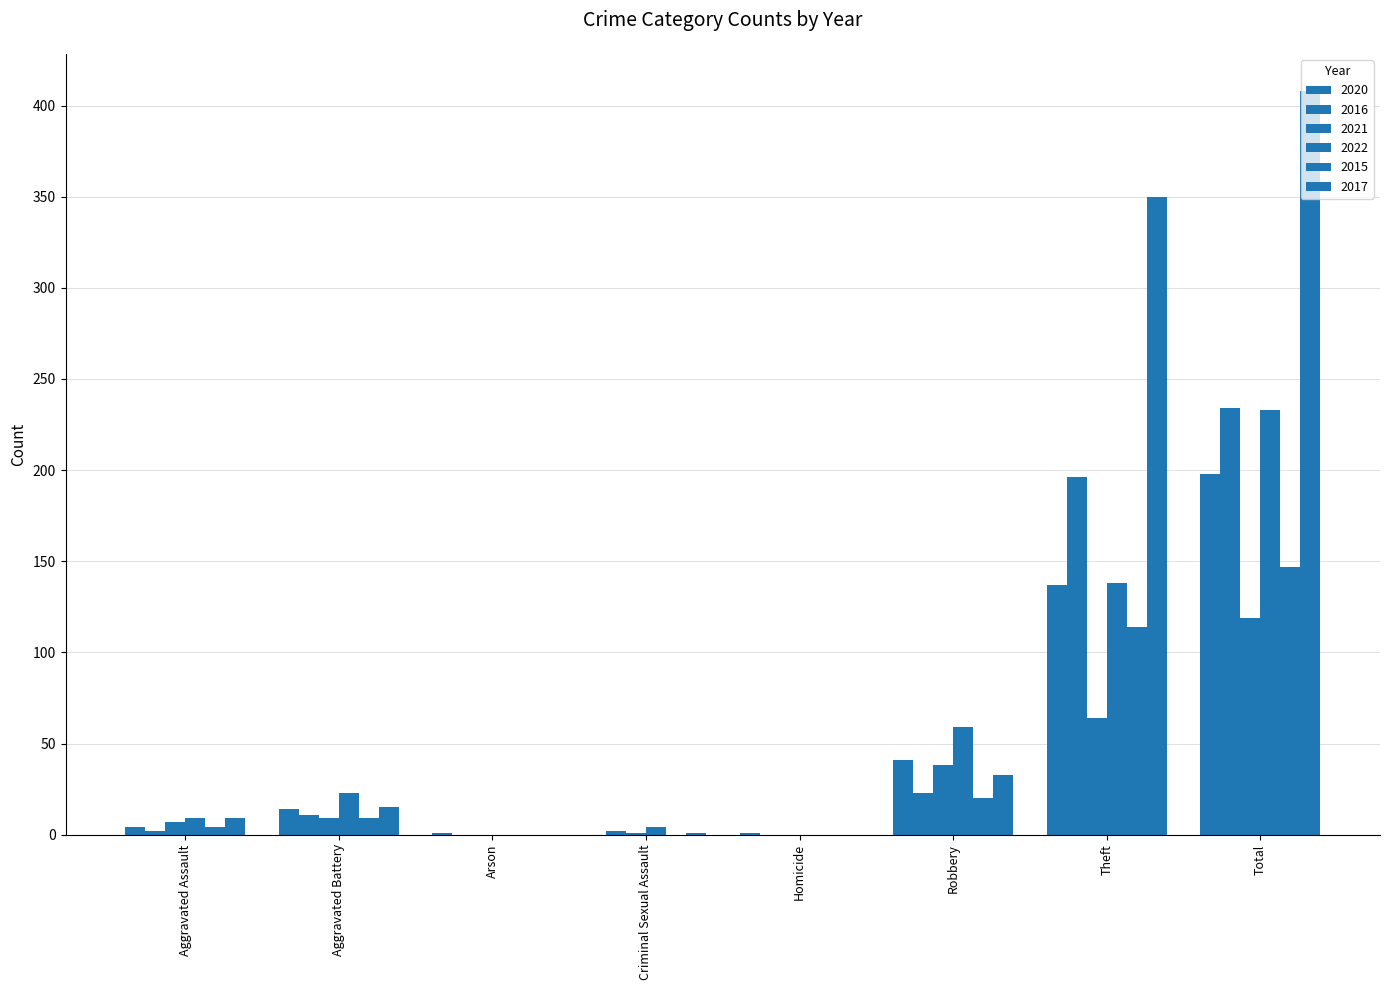

How many categories are shown in the chart?

8